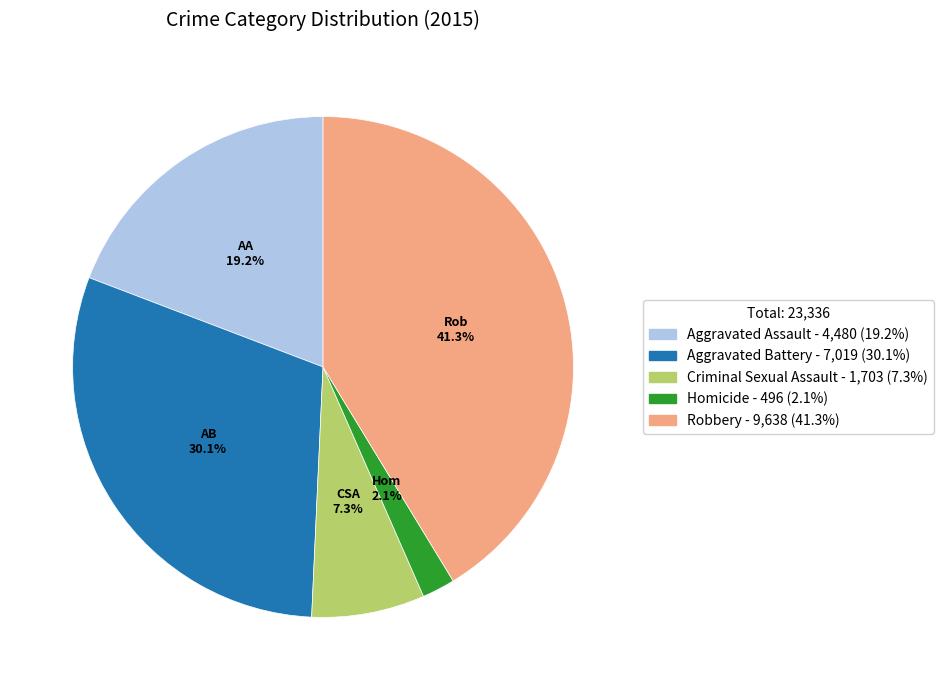

Is Homicide the majority of the pie?

No